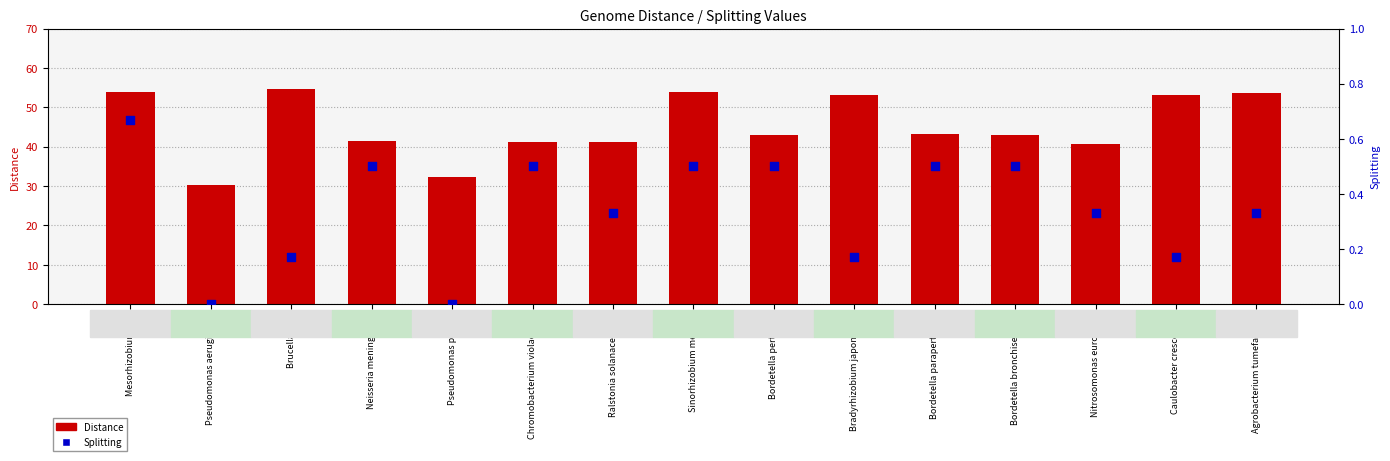

Which series has the largest total across all categories?

Distance